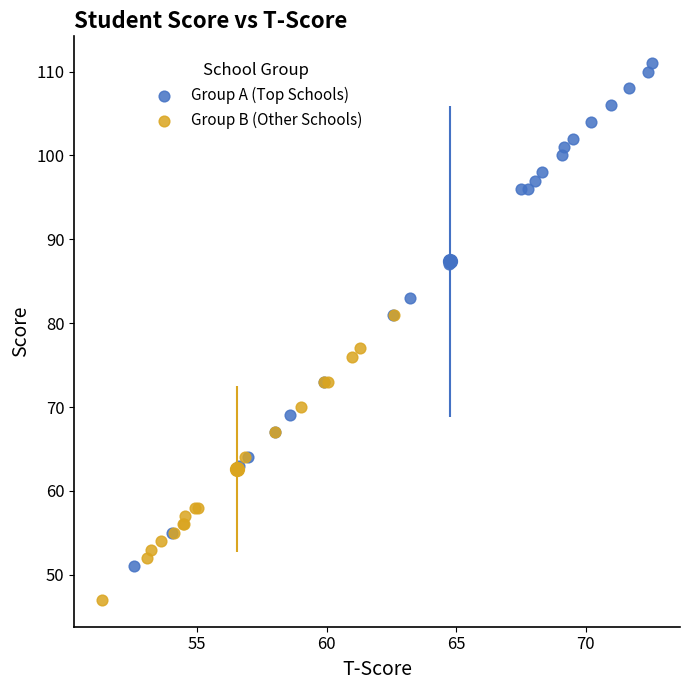

Which series has the largest Y range (max minus min)?

Group A (Top Schools)